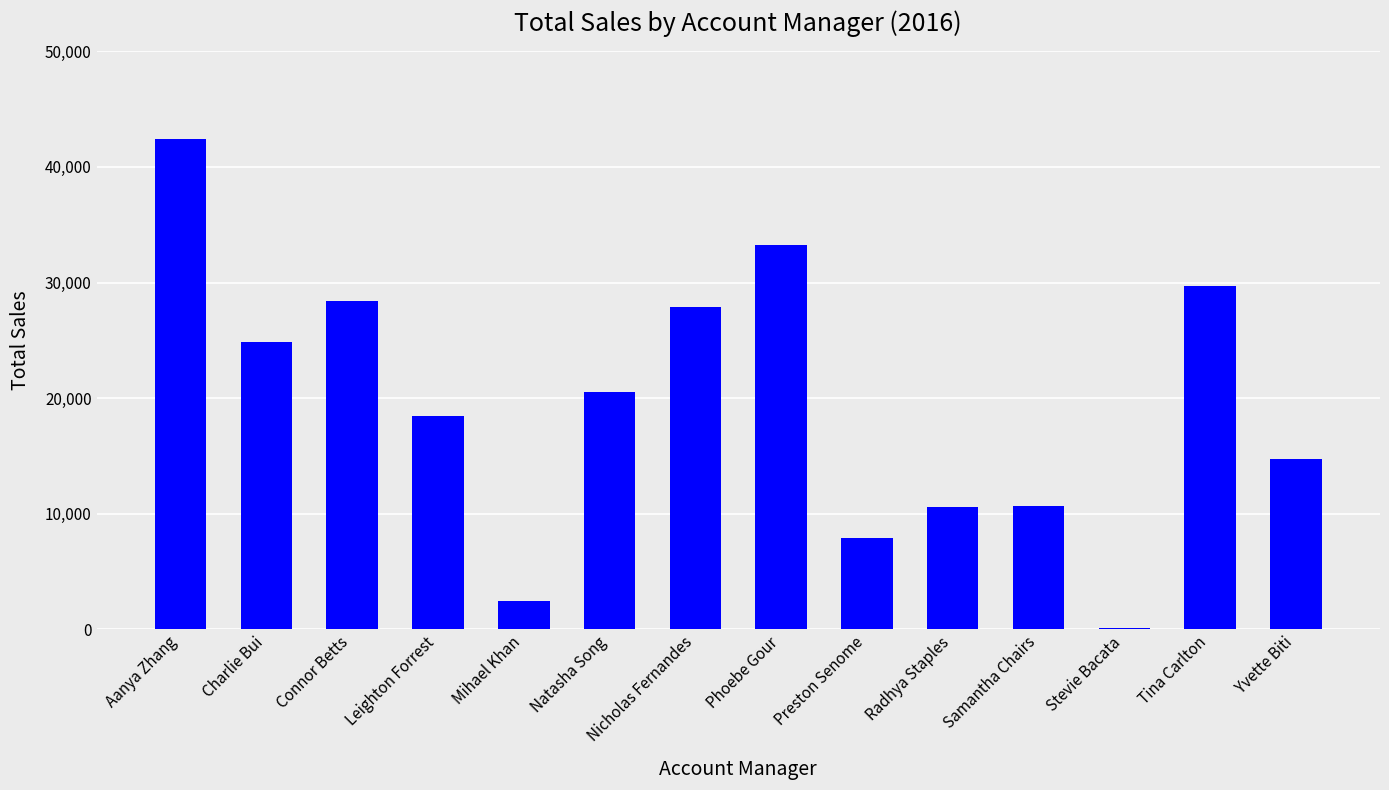

What is the change in value from Nicholas Fernandes to Samantha Chairs?

-17193.0